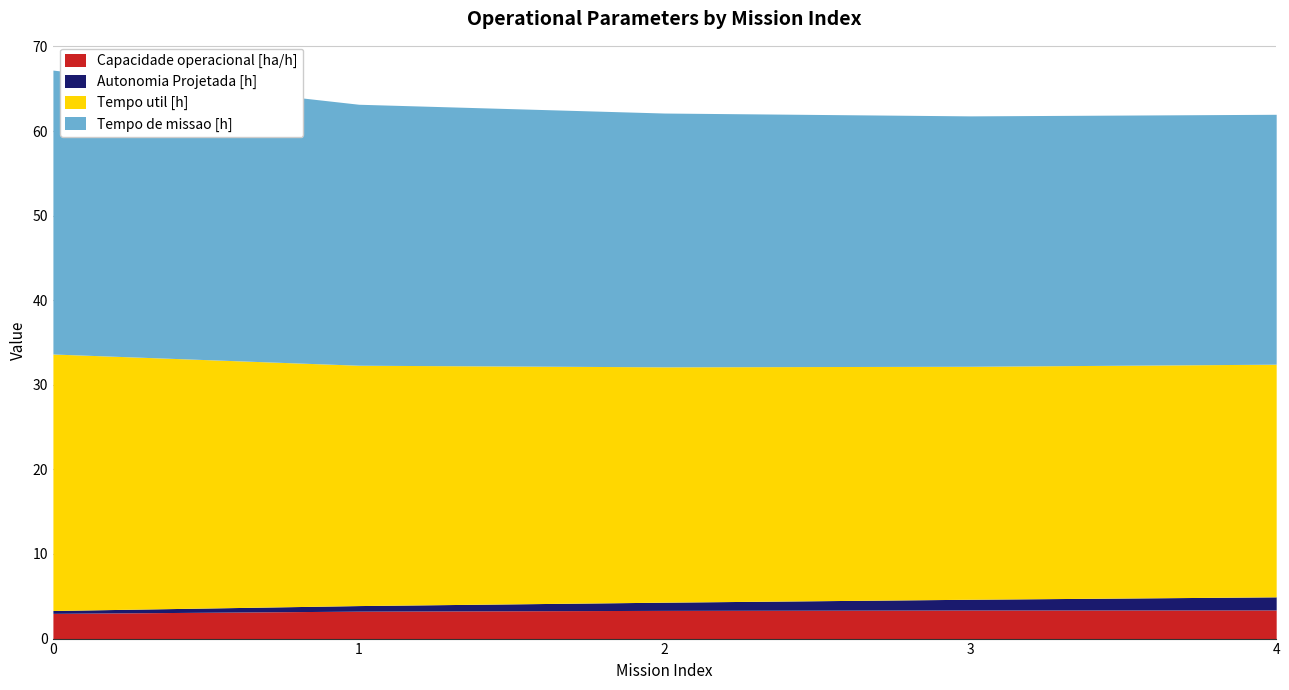

True or false: Capacidade operacional [ha/h] and Tempo de missao [h] intersect in this chart.

False